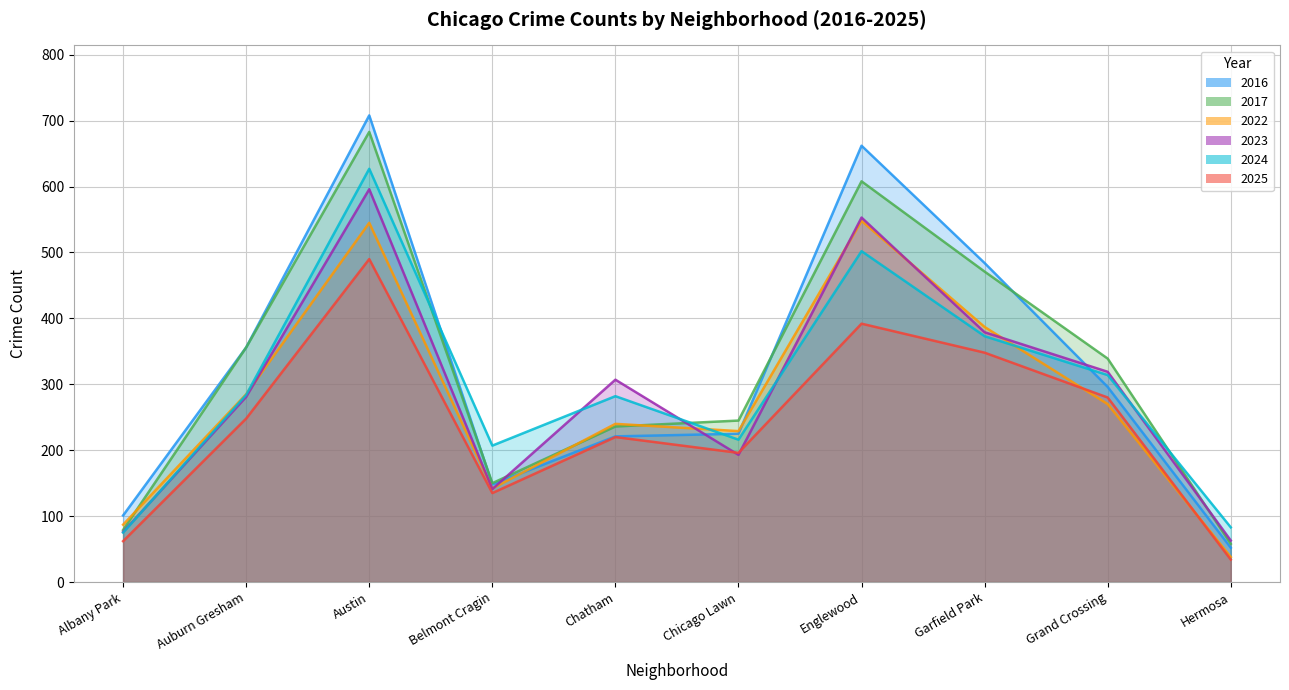

What is the maximum value shown in the chart?

708